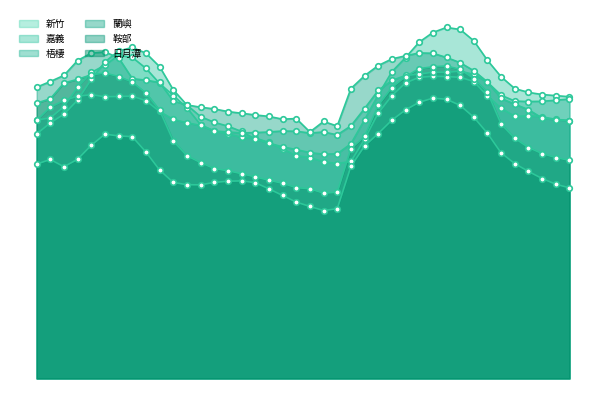

Does the chart have visible grid lines?

No